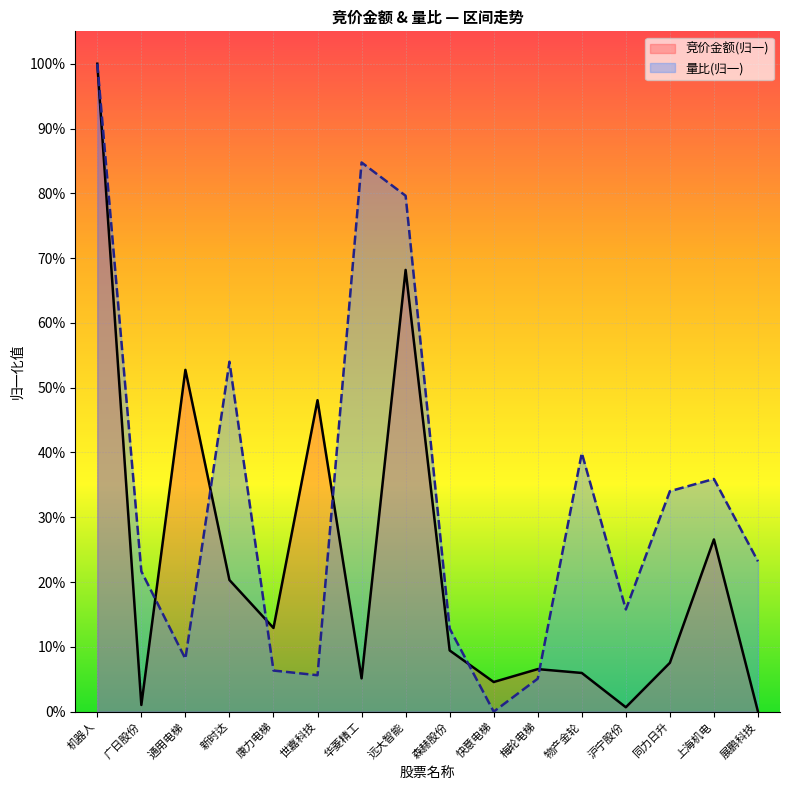

What position from the left is 森赫股份?

9